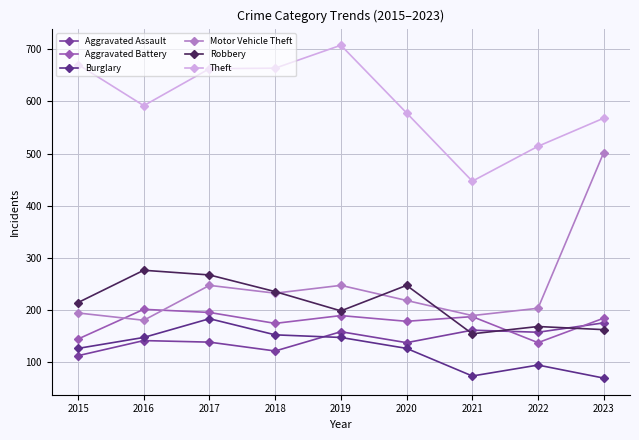

At which label does Robbery reach its minimum?

2021